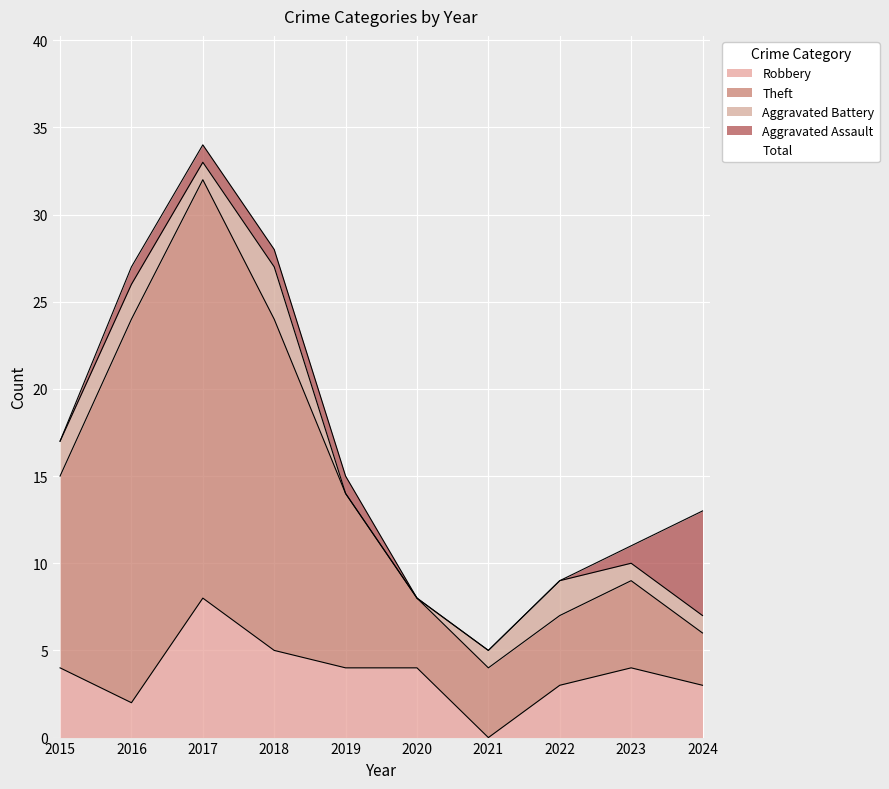

Is it true that Total equals 15 at 2019?

True